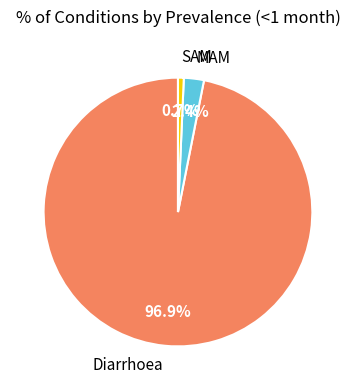

To the nearest percent, what is the difference between the largest and smallest slice percentages?

96%